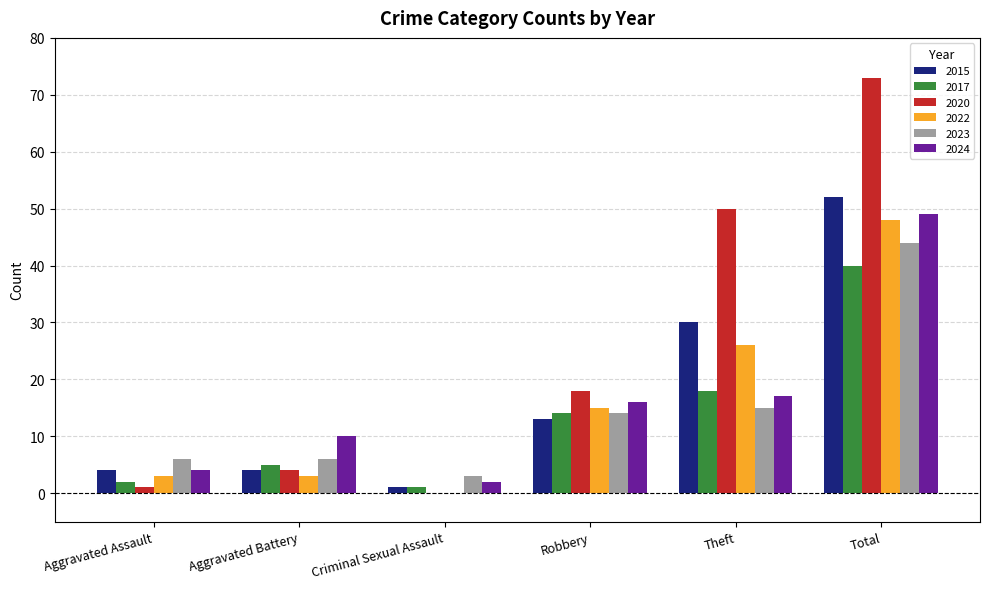

What is the sum of all 2023 values?

88